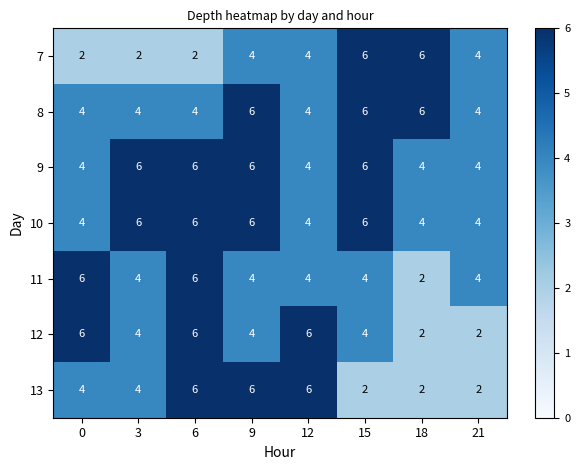

True or false: 11 has a value of 6 at 6.

True